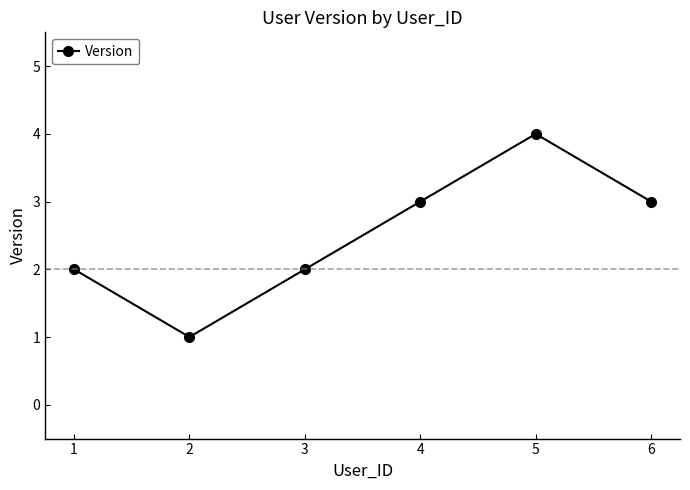

How many values are below 3?

3